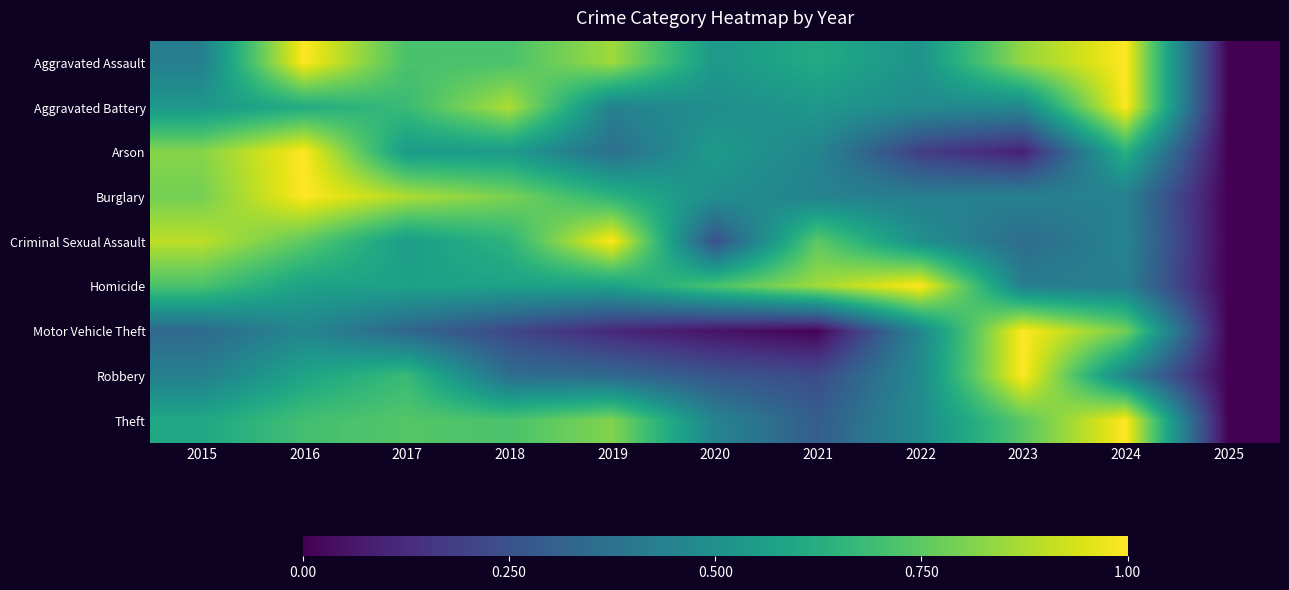

Reading right to left, list all the values displayed in this chart.

Aggravated Assault: 2025=0.0	2024=1.0	2023=0.8	2022=0.5	2021=0.6	2020=0.5	2019=0.9	2018=0.7	2017=0.7	2016=1.0	2015=0.4
Aggravated Battery: 2025=0.0	2024=1.0	2023=0.5	2022=0.5	2021=0.5	2020=0.5	2019=0.4	2018=0.9	2017=0.7	2016=0.6	2015=0.5
Arson: 2025=0.0	2024=0.6	2023=0.1	2022=0.2	2021=0.5	2020=0.5	2019=0.4	2018=0.5	2017=0.5	2016=1.0	2015=0.8
Burglary: 2025=0.0	2024=0.4	2023=0.4	2022=0.4	2021=0.4	2020=0.5	2019=0.6	2018=0.8	2017=0.9	2016=1.0	2015=0.8
Criminal Sexual Assault: 2025=0.0	2024=0.4	2023=0.3	2022=0.5	2021=0.7	2020=0.2	2019=1.0	2018=0.6	2017=0.5	2016=0.7	2015=0.9
Homicide: 2025=0.0	2024=0.4	2023=0.4	2022=1.0	2021=0.9	2020=0.7	2019=0.6	2018=0.6	2017=0.6	2016=0.6	2015=0.7
Motor Vehicle Theft: 2025=0.0	2024=0.8	2023=1.0	2022=0.5	2021=0.0	2020=0.1	2019=0.1	2018=0.2	2017=0.3	2016=0.5	2015=0.3
Robbery: 2025=0.0	2024=0.5	2023=1.0	2022=0.5	2021=0.2	2020=0.3	2019=0.3	2018=0.4	2017=0.7	2016=0.6	2015=0.4
Theft: 2025=0.0	2024=1.0	2023=0.7	2022=0.5	2021=0.3	2020=0.5	2019=0.8	2018=0.7	2017=0.7	2016=0.7	2015=0.6